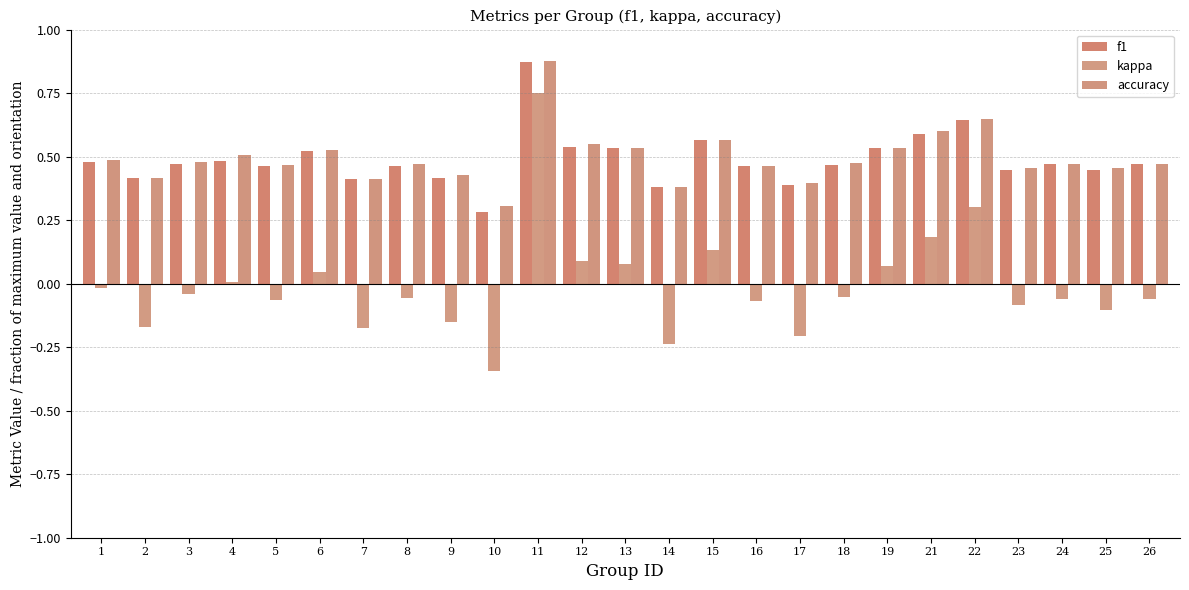

Are the bars grouped side by side (vs. stacked)?

Yes